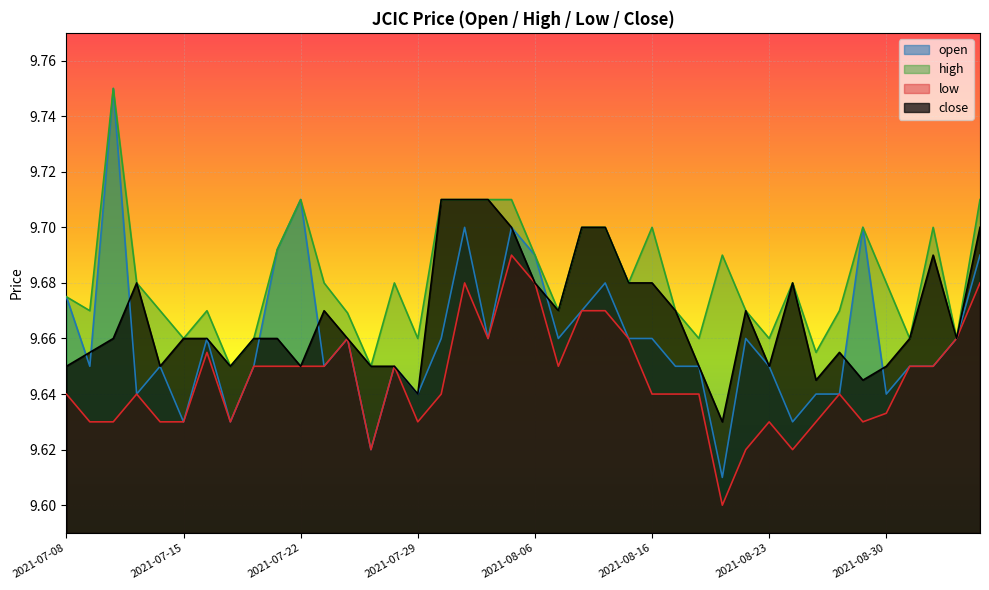

Reading left to right, transcribe all the data shown in this chart.

open: 9.7	9.7	9.8	9.6	9.7	9.6	9.7	9.6	9.7	9.7	9.7	9.7	9.7	9.6	9.7	9.6	9.7	9.7	9.7	9.7	9.7	9.7	9.7	9.7	9.7	9.7	9.7	9.7	9.6	9.7	9.7	9.6	9.6	9.6	9.7	9.6	9.7	9.7	9.7	9.7
high: 9.7	9.7	9.8	9.7	9.7	9.7	9.7	9.7	9.7	9.7	9.7	9.7	9.7	9.7	9.7	9.7	9.7	9.7	9.7	9.7	9.7	9.7	9.7	9.7	9.7	9.7	9.7	9.7	9.7	9.7	9.7	9.7	9.7	9.7	9.7	9.7	9.7	9.7	9.7	9.7
low: 9.6	9.6	9.6	9.6	9.6	9.6	9.7	9.6	9.7	9.7	9.7	9.7	9.7	9.6	9.7	9.6	9.6	9.7	9.7	9.7	9.7	9.7	9.7	9.7	9.7	9.6	9.6	9.6	9.6	9.6	9.6	9.6	9.6	9.6	9.6	9.6	9.7	9.7	9.7	9.7
close: 9.7	9.7	9.7	9.7	9.7	9.7	9.7	9.7	9.7	9.7	9.7	9.7	9.7	9.7	9.7	9.6	9.7	9.7	9.7	9.7	9.7	9.7	9.7	9.7	9.7	9.7	9.7	9.7	9.6	9.7	9.7	9.7	9.6	9.7	9.6	9.7	9.7	9.7	9.7	9.7